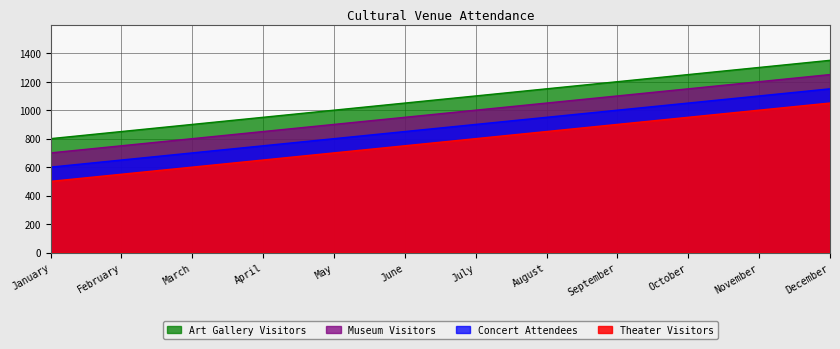

Reading left to right, list all the values displayed in this chart.

Theater Visitors: January=500	February=550	March=600	April=650	May=700	June=750	July=800	August=850	September=900	October=950	November=1000	December=1050
Concert Attendees: January=600	February=650	March=700	April=750	May=800	June=850	July=900	August=950	September=1000	October=1050	November=1100	December=1150
Museum Visitors: January=700	February=750	March=800	April=850	May=900	June=950	July=1000	August=1050	September=1100	October=1150	November=1200	December=1250
Art Gallery Visitors: January=800	February=850	March=900	April=950	May=1000	June=1050	July=1100	August=1150	September=1200	October=1250	November=1300	December=1350